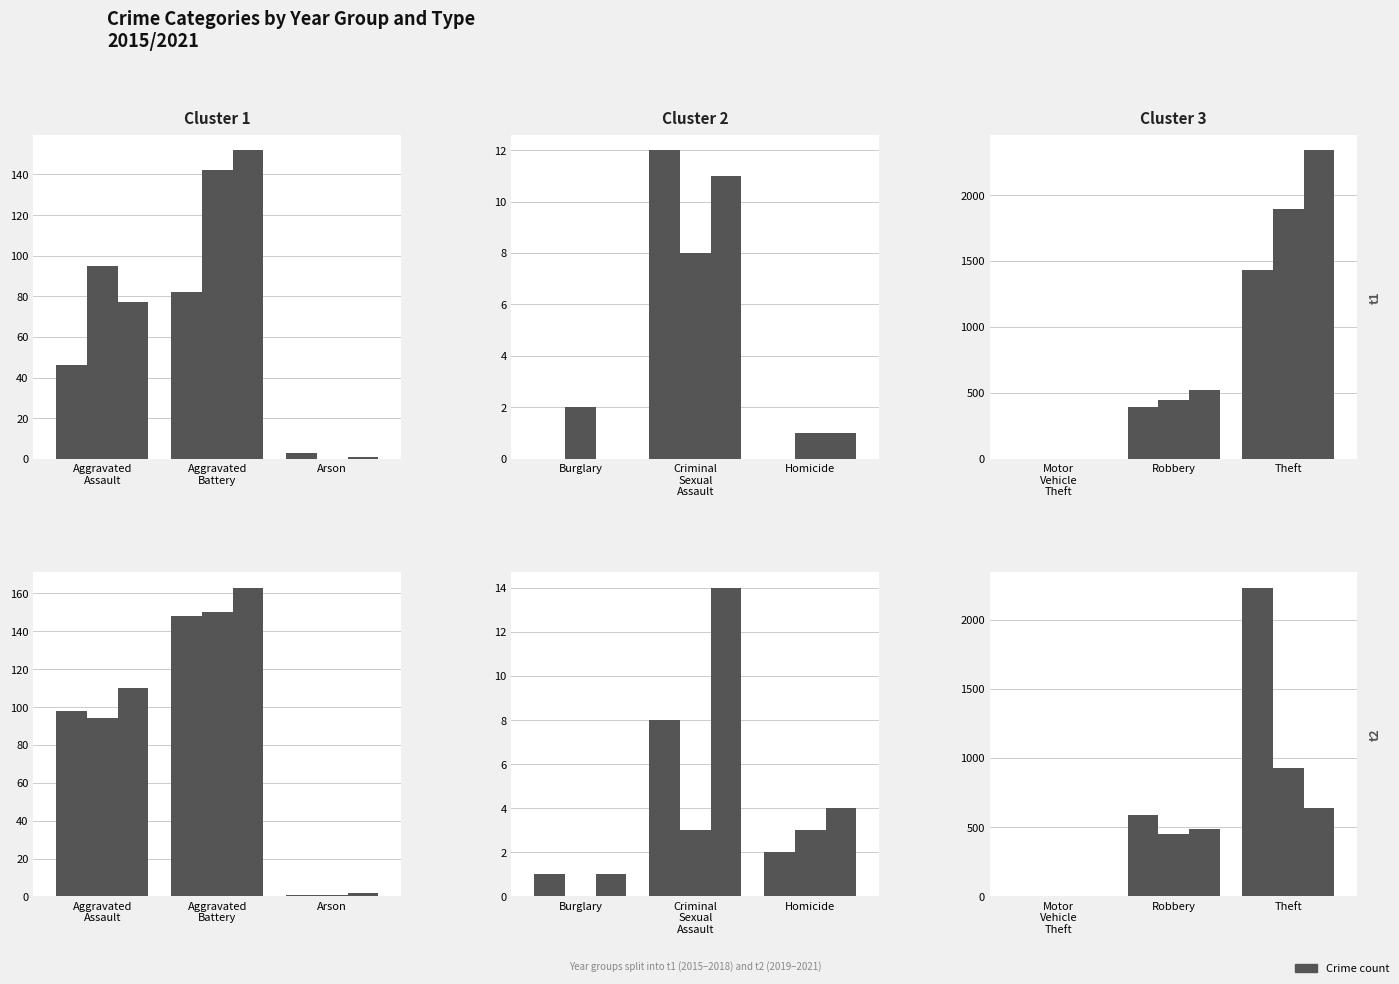

What is the label of the 4th bar from the left?

Burglary